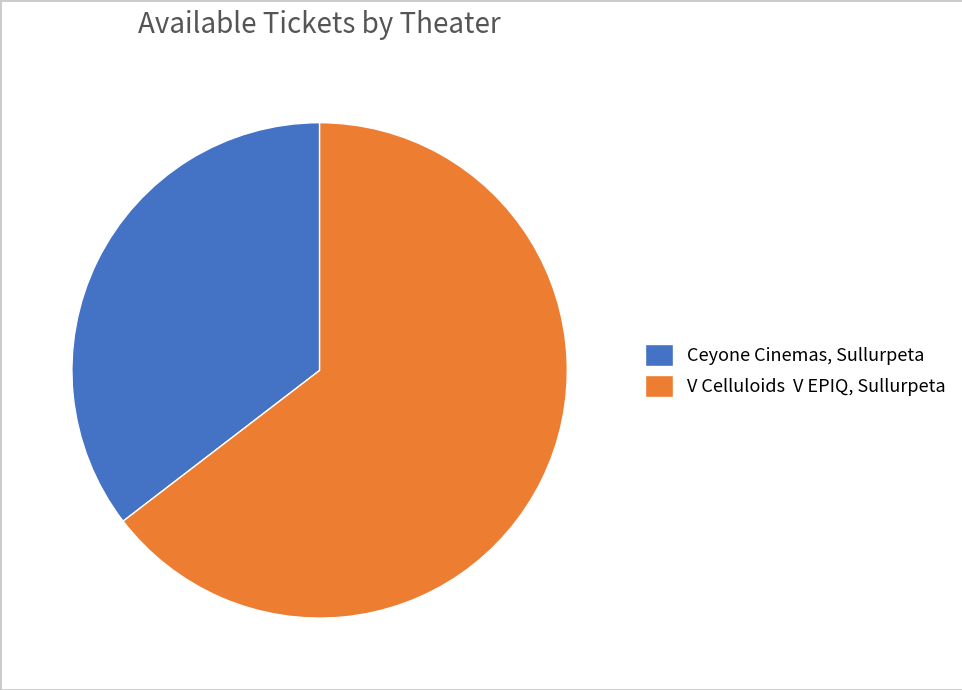

Does any single category account for the majority?

Yes